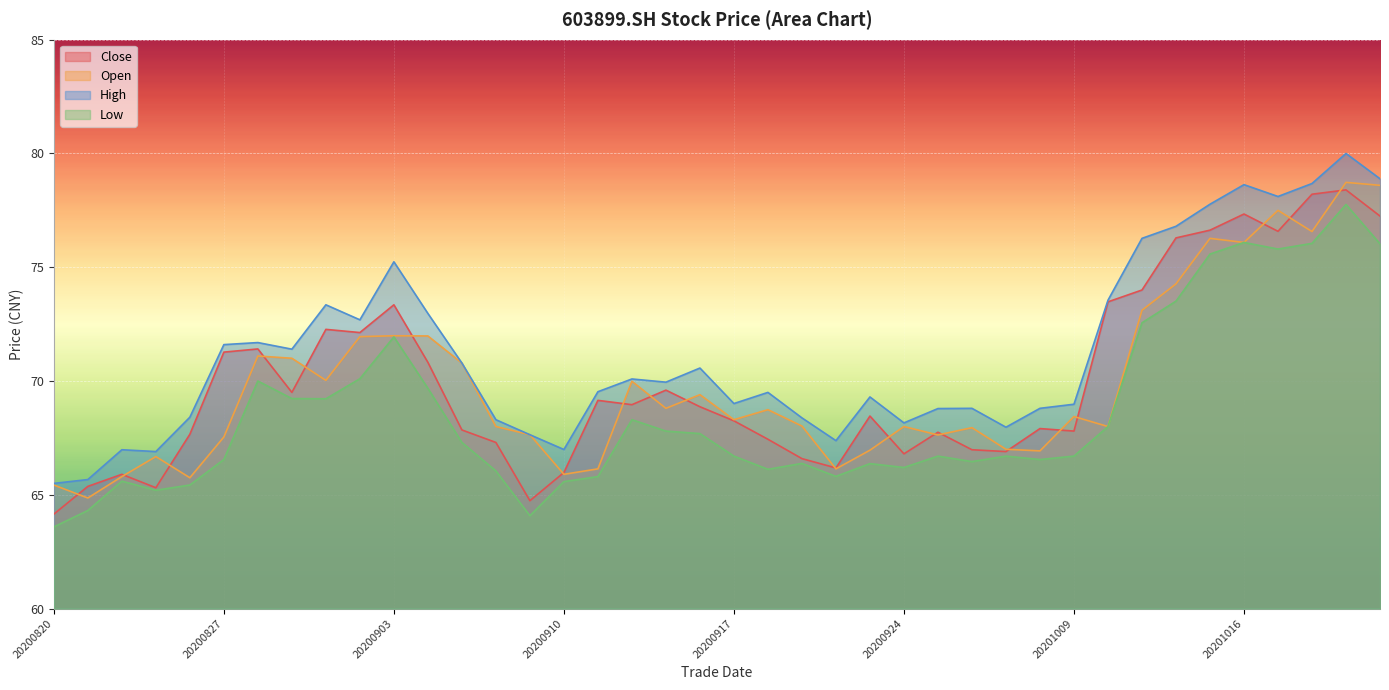

What is the total value across all series at 20200928?

270.2